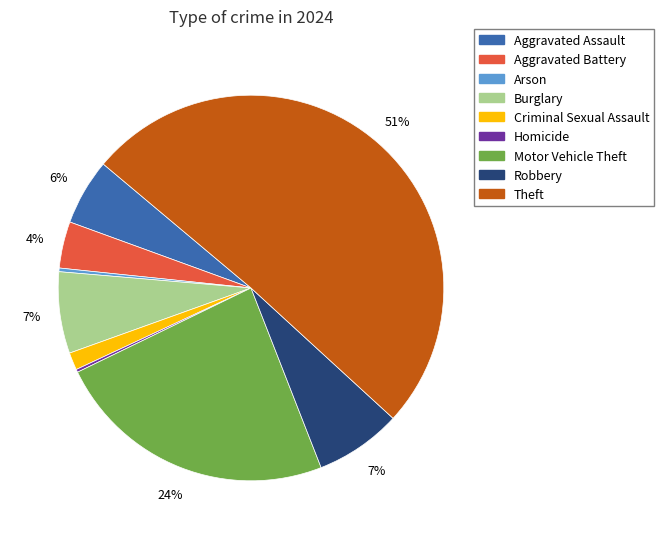

What is the majority slice?

Theft